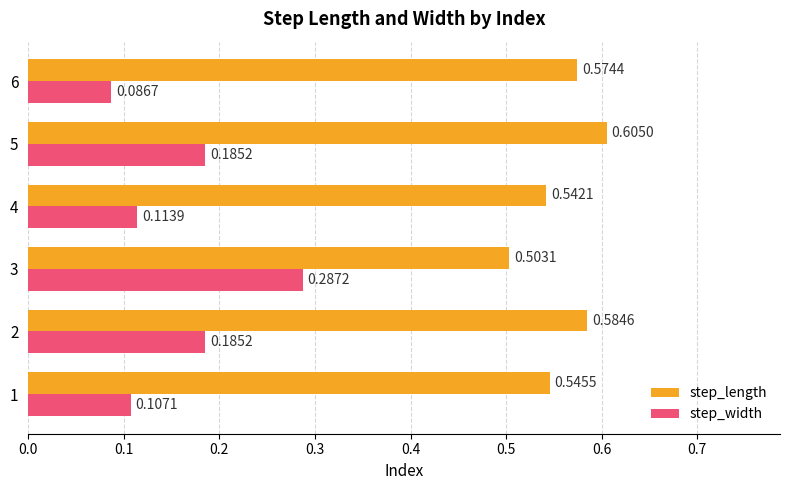

At how many categories does at least one series exceed 0?

6